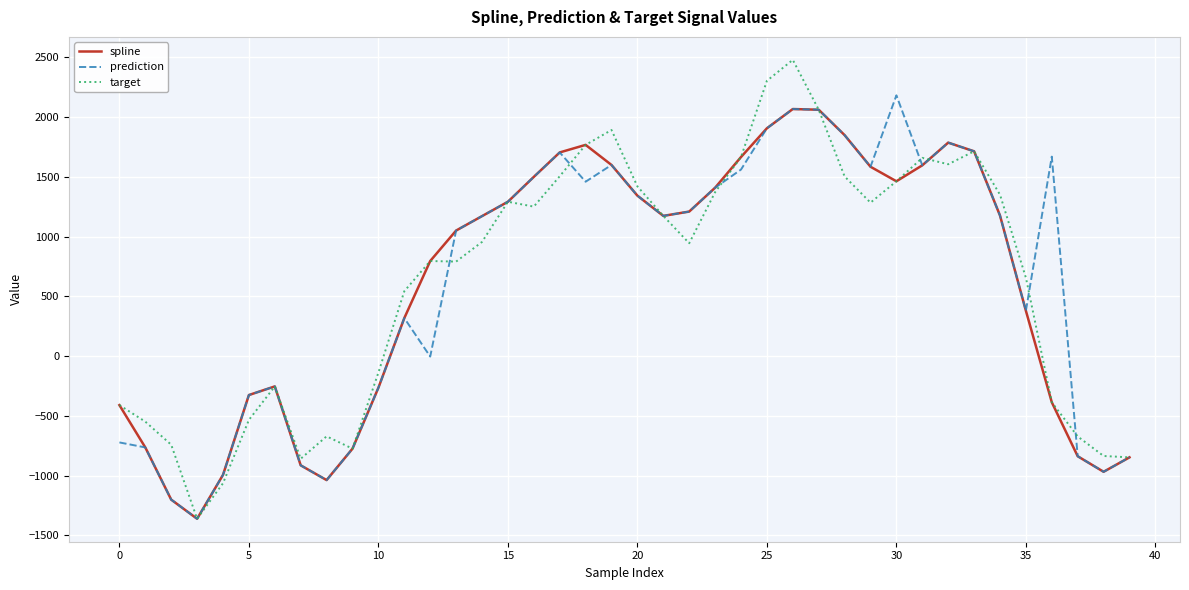

What is the lowest value of the target series?

-1361.1